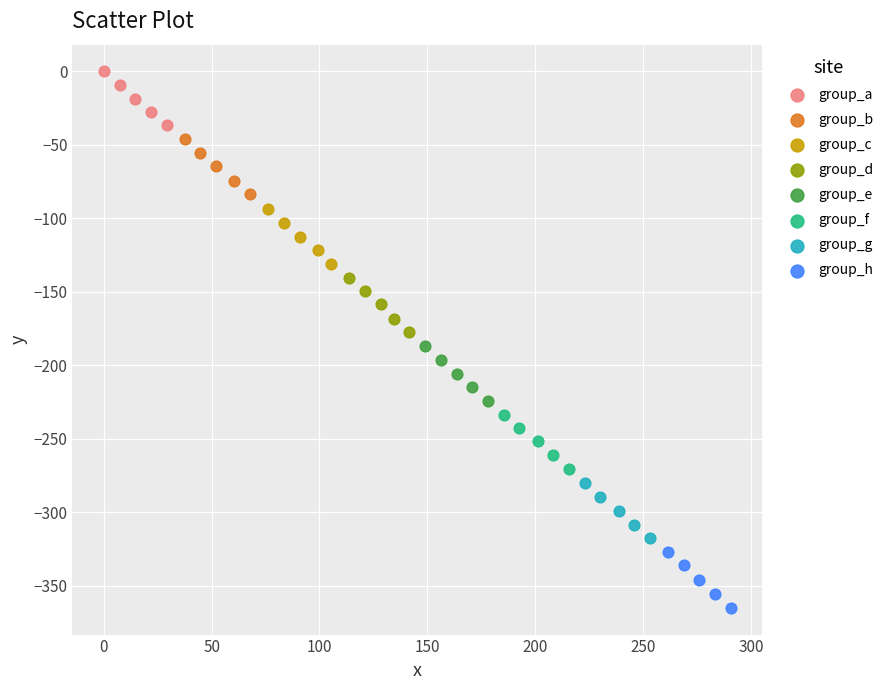

What are all the series names shown in the legend?

group_a, group_b, group_c, group_d, group_e, group_f, group_g, group_h